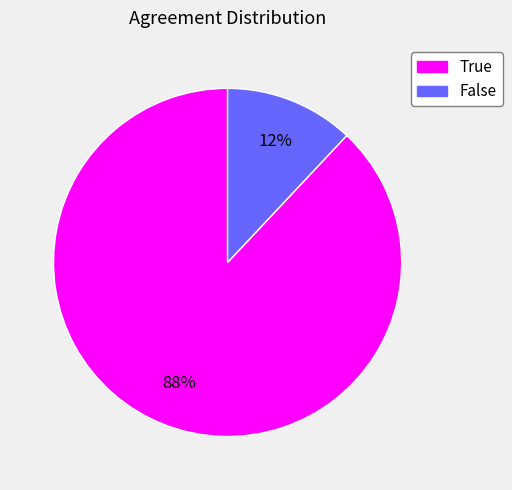

To the nearest percent, what is the difference between the largest and smallest slice percentages?

76%